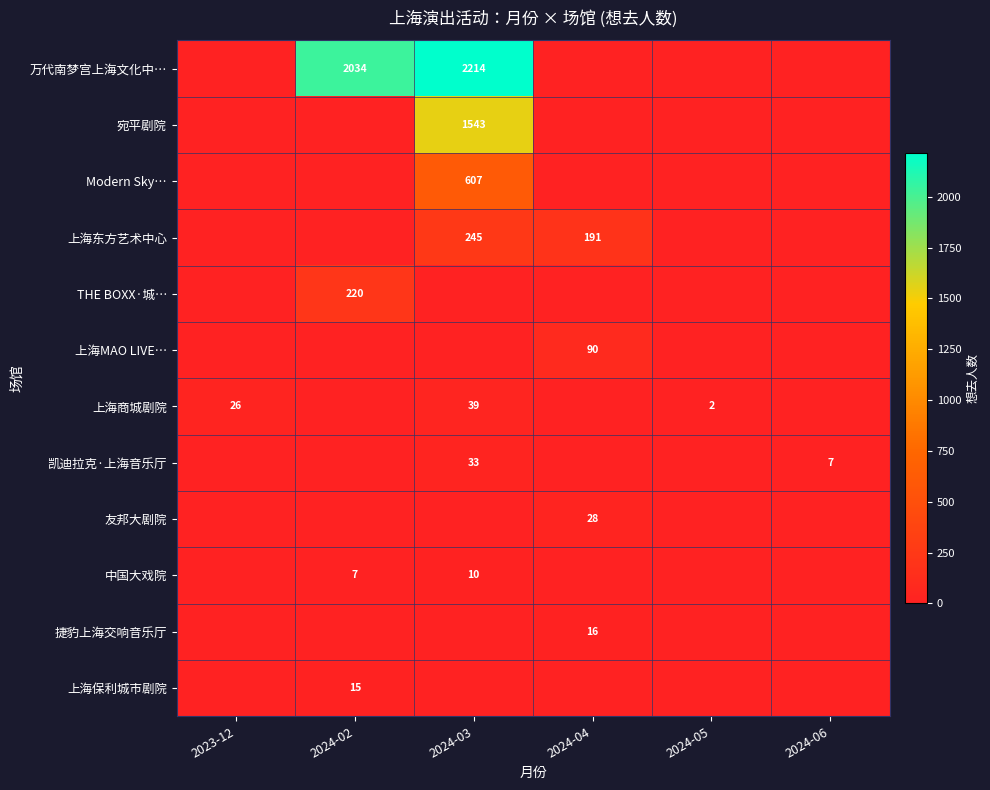

List the labels in order of 上海MAO LIVE… value, smallest first.

2023-12, 2024-02, 2024-03, 2024-05, 2024-06, 2024-04